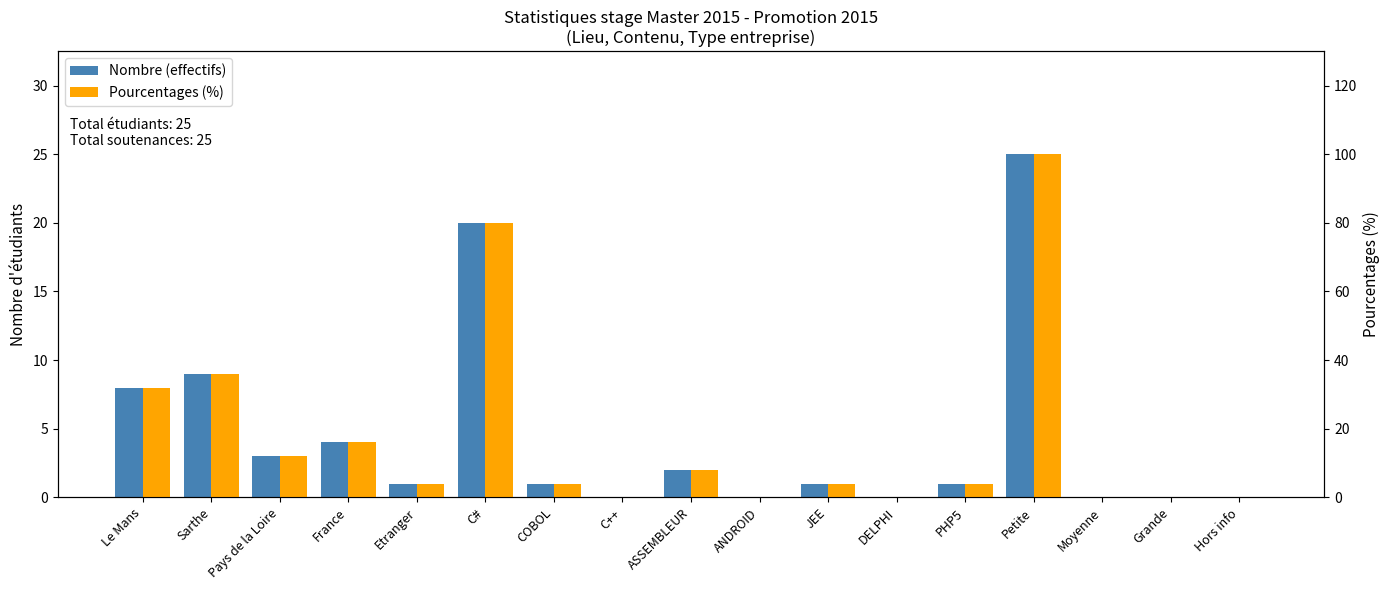

What is the label of the 5th bar from the right?

PHP5